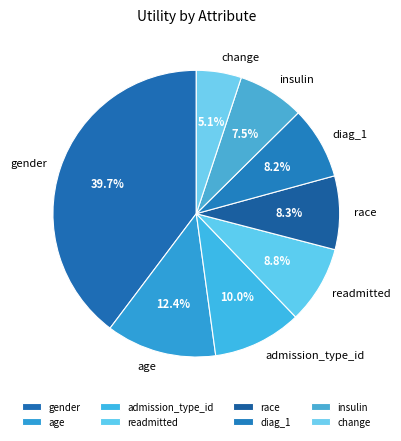

Which category has the biggest portion of the pie?

gender